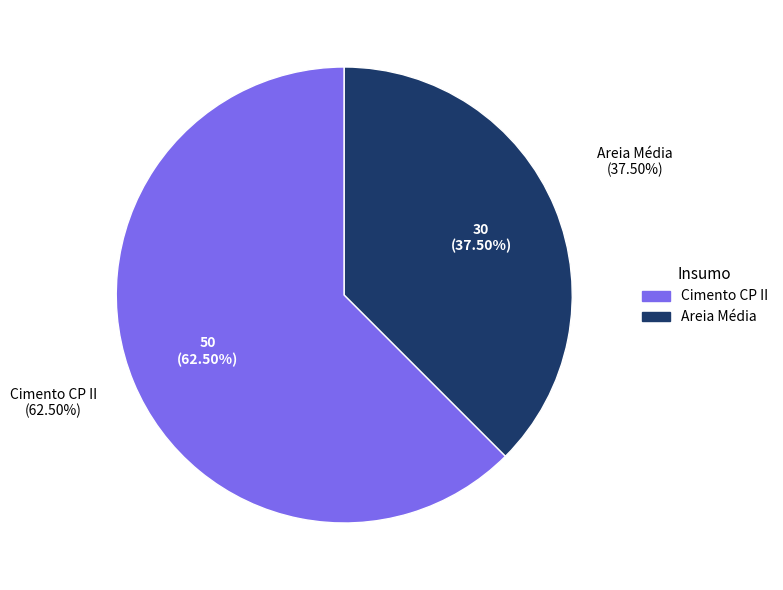

Is the sum of Cimento CP II and Areia Média greater than half?

Yes